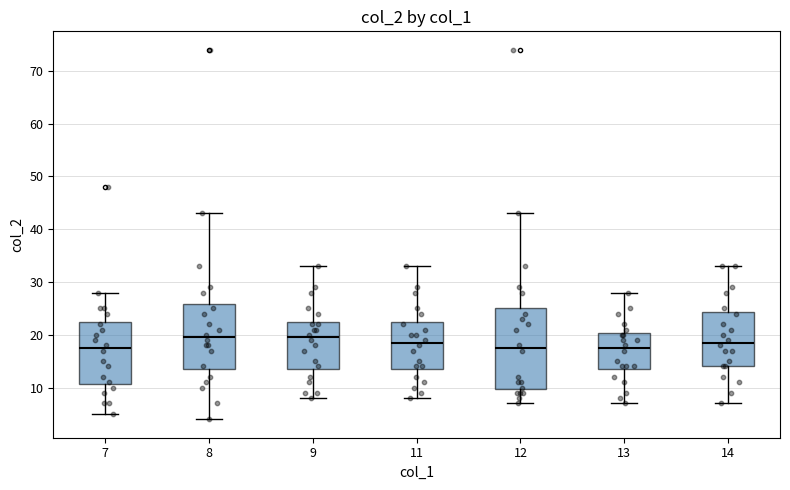

Where is the upper edge of the box at x = 11 on the y-axis? The values are not printed on the chart, so give them approximately, as read against the axis.

23